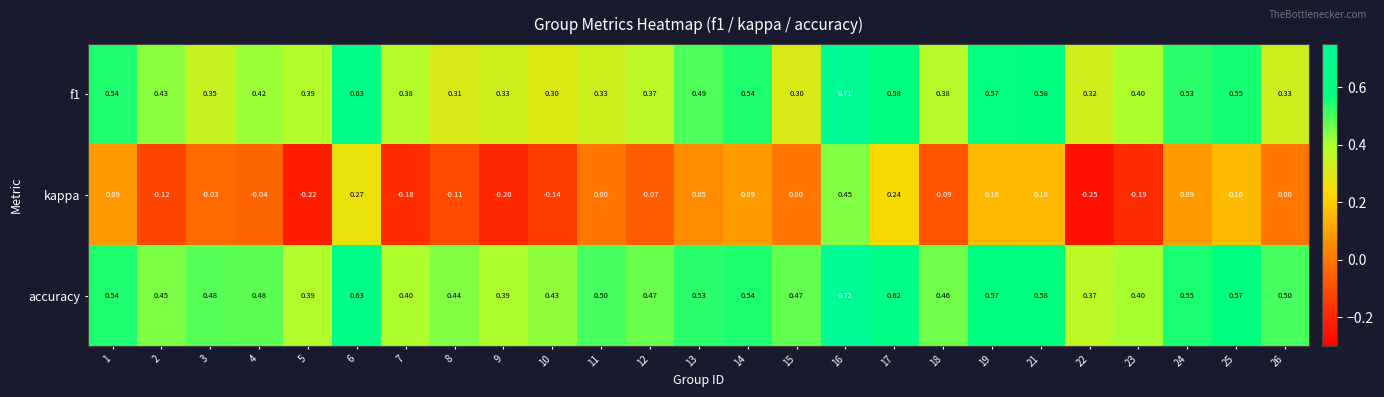

Which series has the largest total across all categories?

accuracy